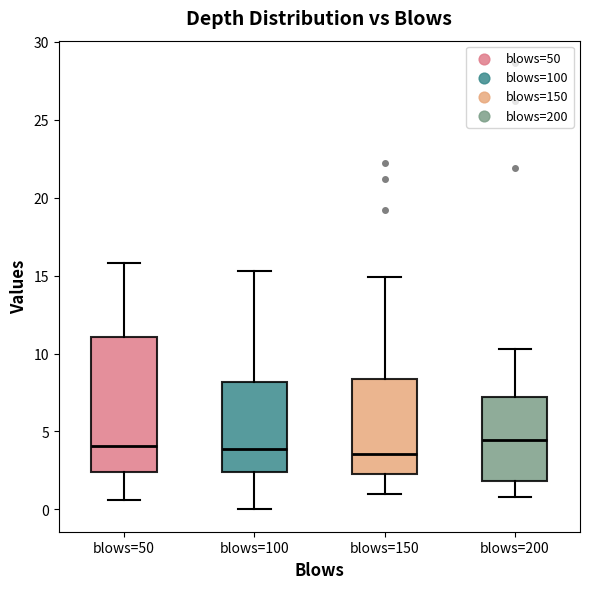

Which box is the tallest, from its lower edge to its upper edge?

blows=50